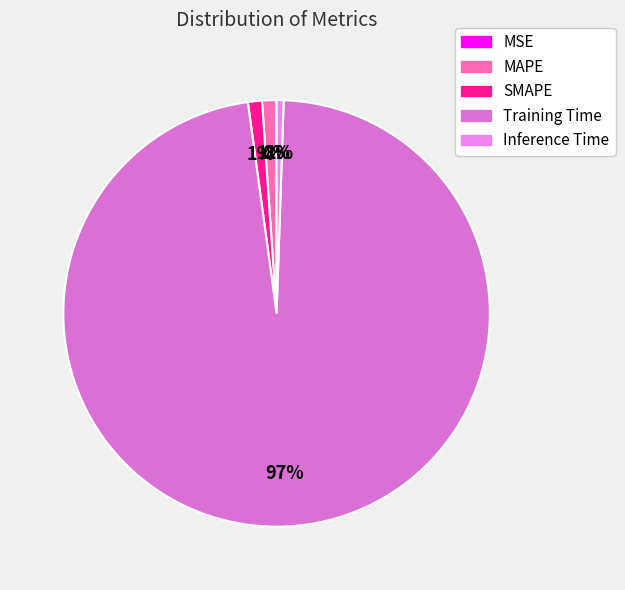

Does Training Time account for over 50% of the chart?

Yes